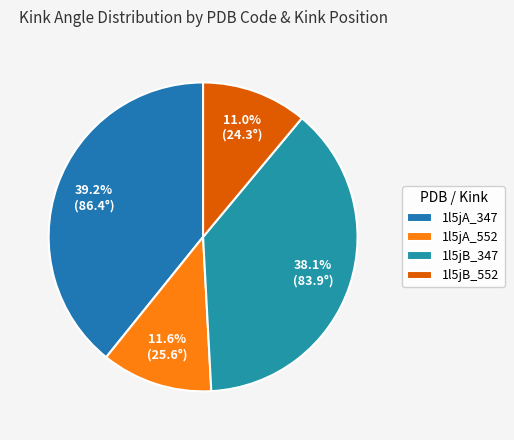

How many segments does this pie chart have?

4